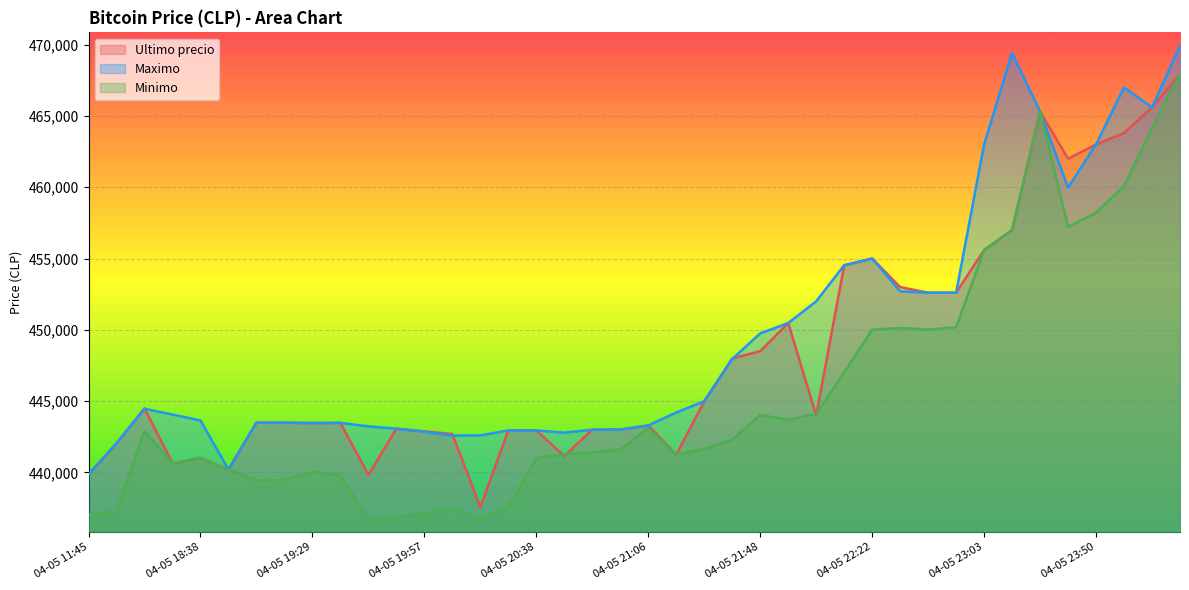

At which label does Maximo first exceed 444200?

04-05 16:21